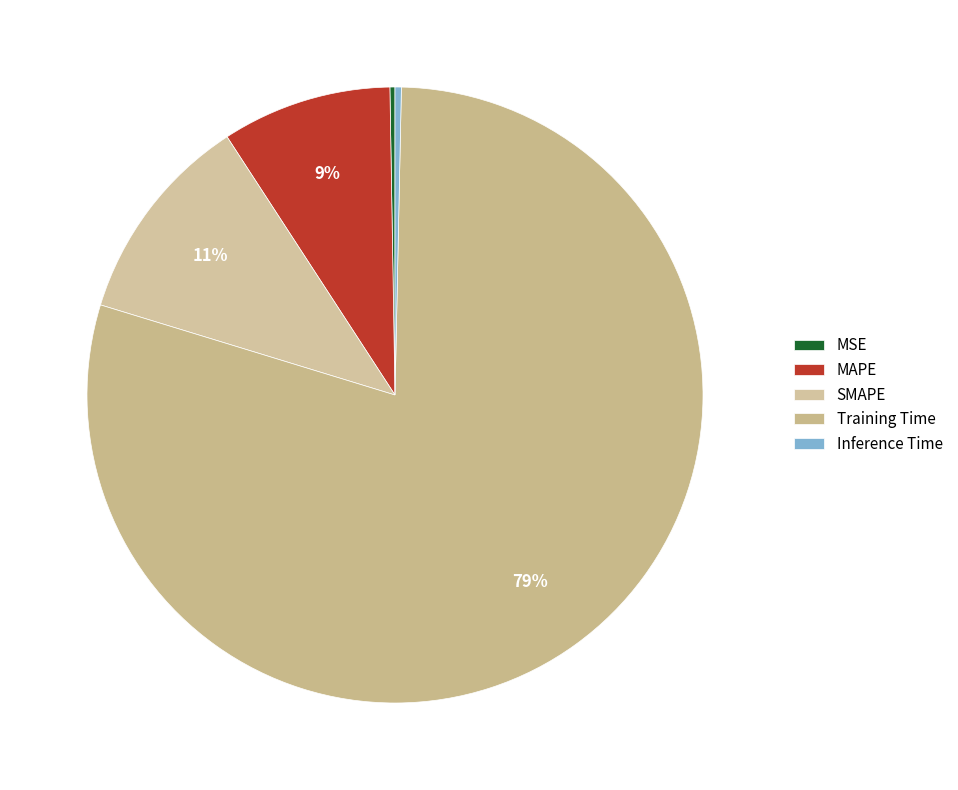

What is the smallest slice in the pie chart?

MSE